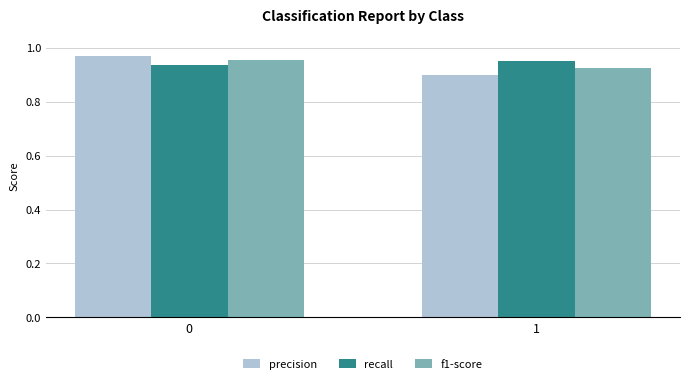

Rank the categories by f1-score value from lowest to highest.

1, 0